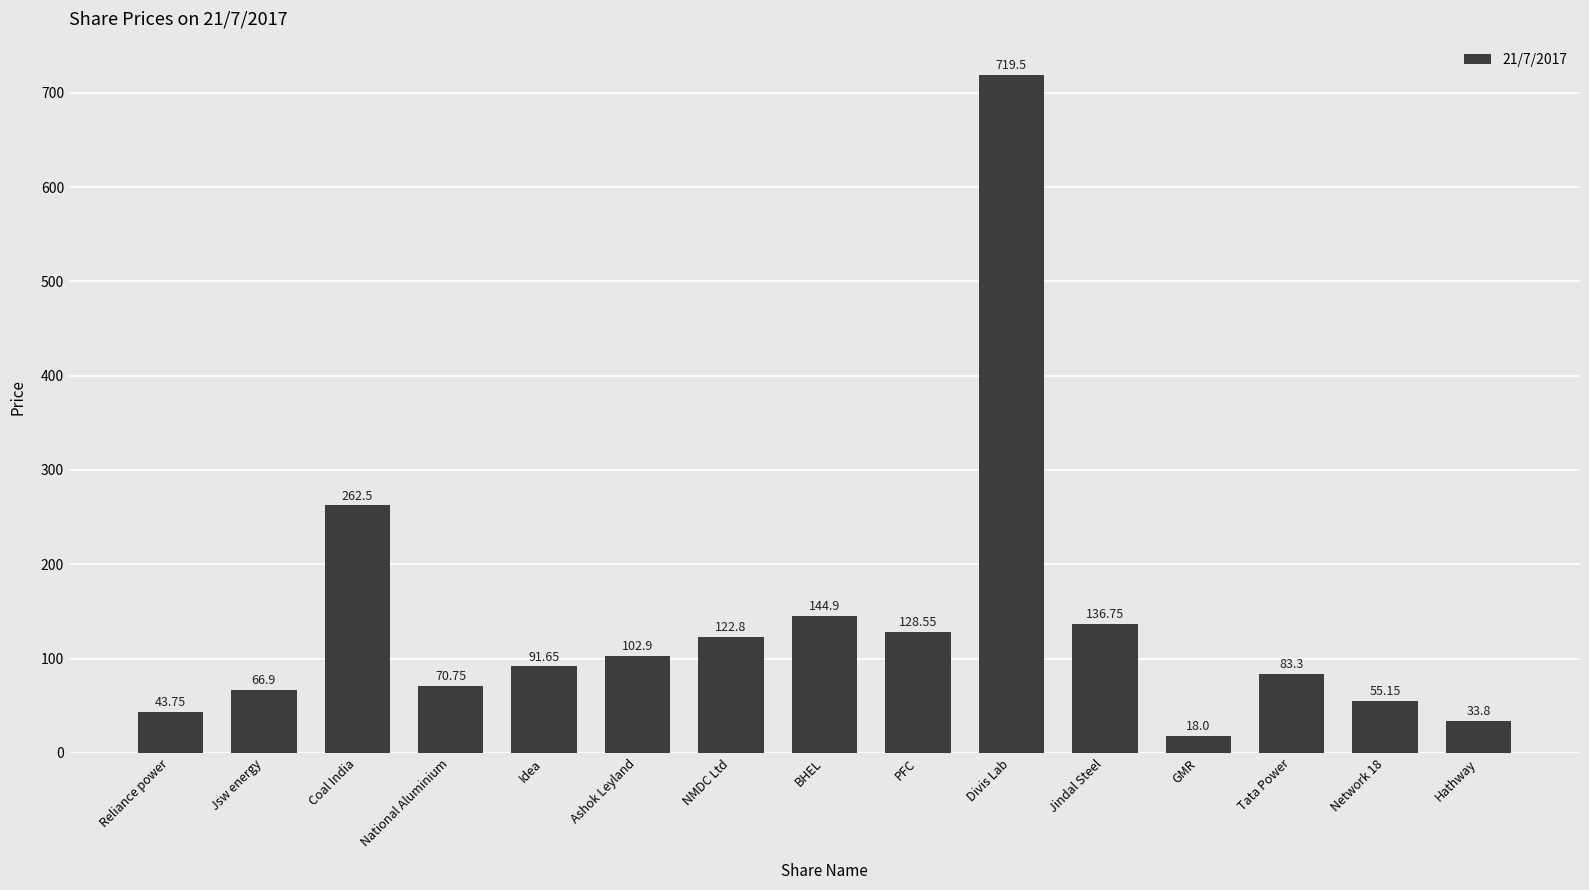

Does the chart contain any negative values?

No